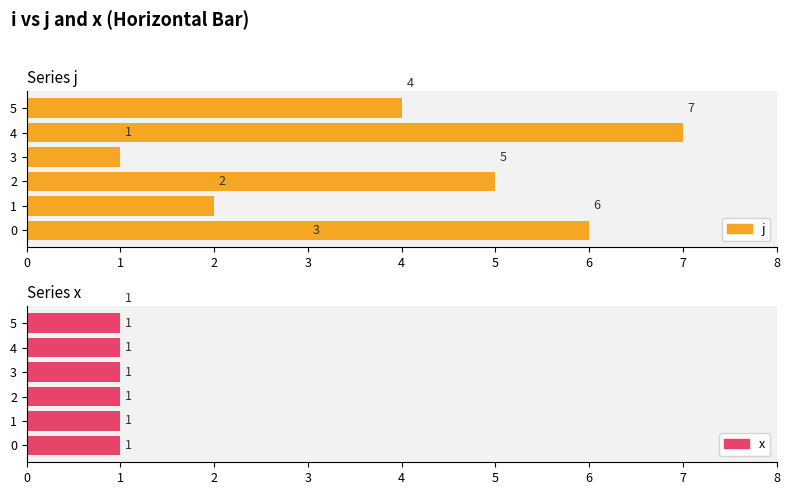

Is the value of x at 3 greater than the value of j at 3?

No